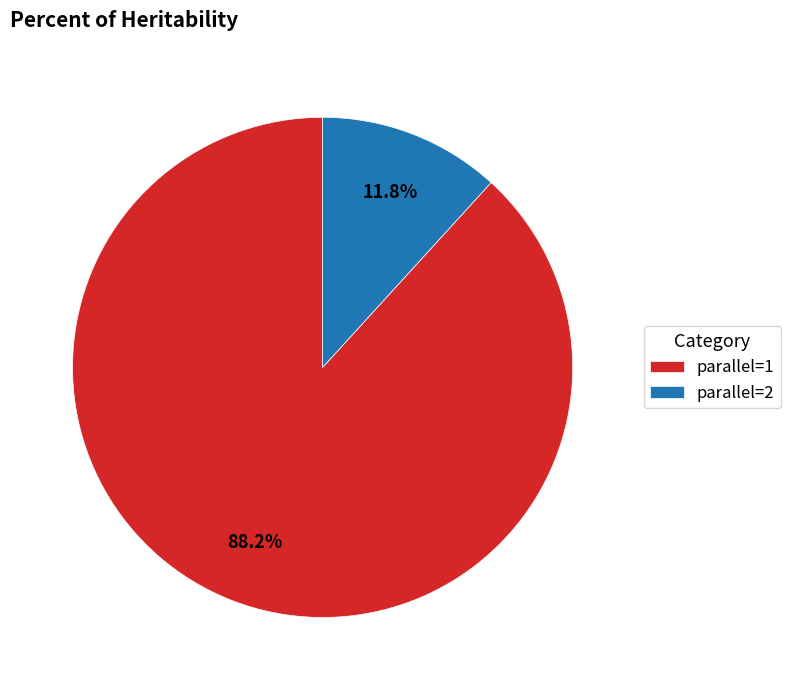

Approximately how many times larger is the value at parallel=1 compared to parallel=2?

7.5